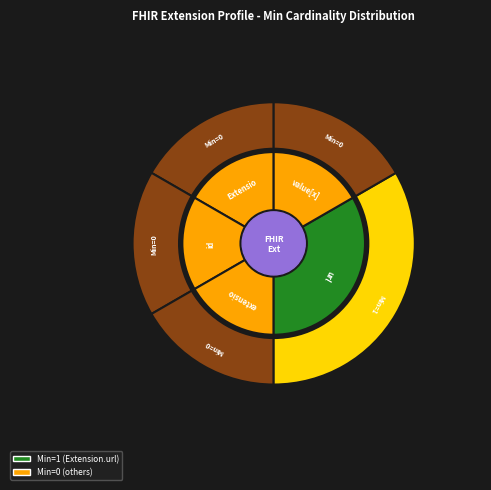

Is there a majority slice in this chart?

Yes